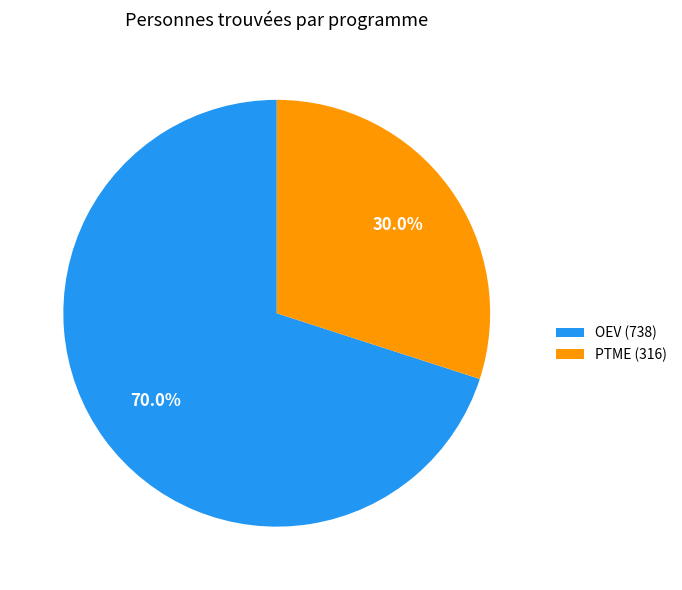

Approximately how many times larger is the value at OEV compared to PTME?

2.3